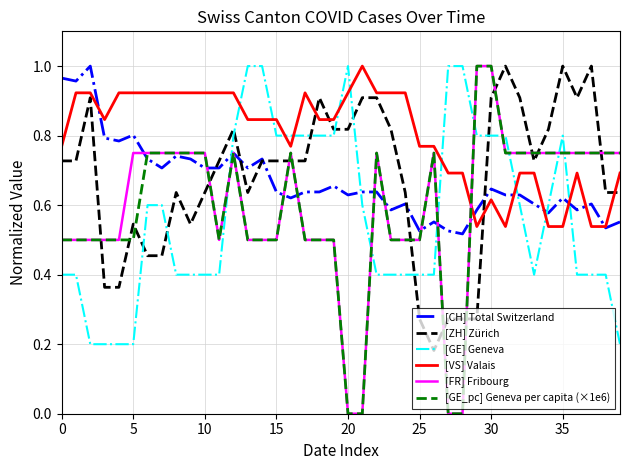

Which series has the largest total across all categories?

[VS] Valais